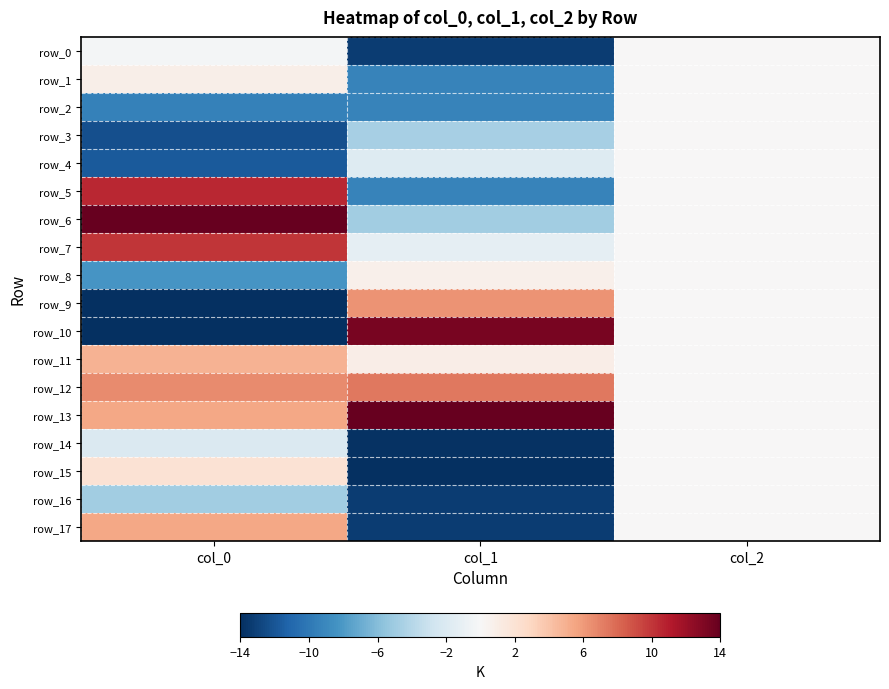

Reading left to right, transcribe all the data shown in this chart.

row_0: -0.3	-13.3	0.0
row_1: 0.9	-9.3	0.0
row_2: -9.4	-9.3	0.0
row_3: -12.3	-4.7	0.0
row_4: -11.7	-1.8	0.0
row_5: 10.6	-9.3	0.0
row_6: 14.0	-4.8	0.0
row_7: 10.0	-1.3	0.0
row_8: -8.3	0.7	0.0
row_9: -14.0	6.3	0.0
row_10: -14.0	13.3	0.0
row_11: 4.9	0.9	0.0
row_12: 6.6	7.4	0.0
row_13: 5.4	14.0	0.0
row_14: -2.0	-13.8	0.0
row_15: 2.0	-14.0	0.0
row_16: -4.9	-13.3	0.0
row_17: 5.4	-13.3	0.0